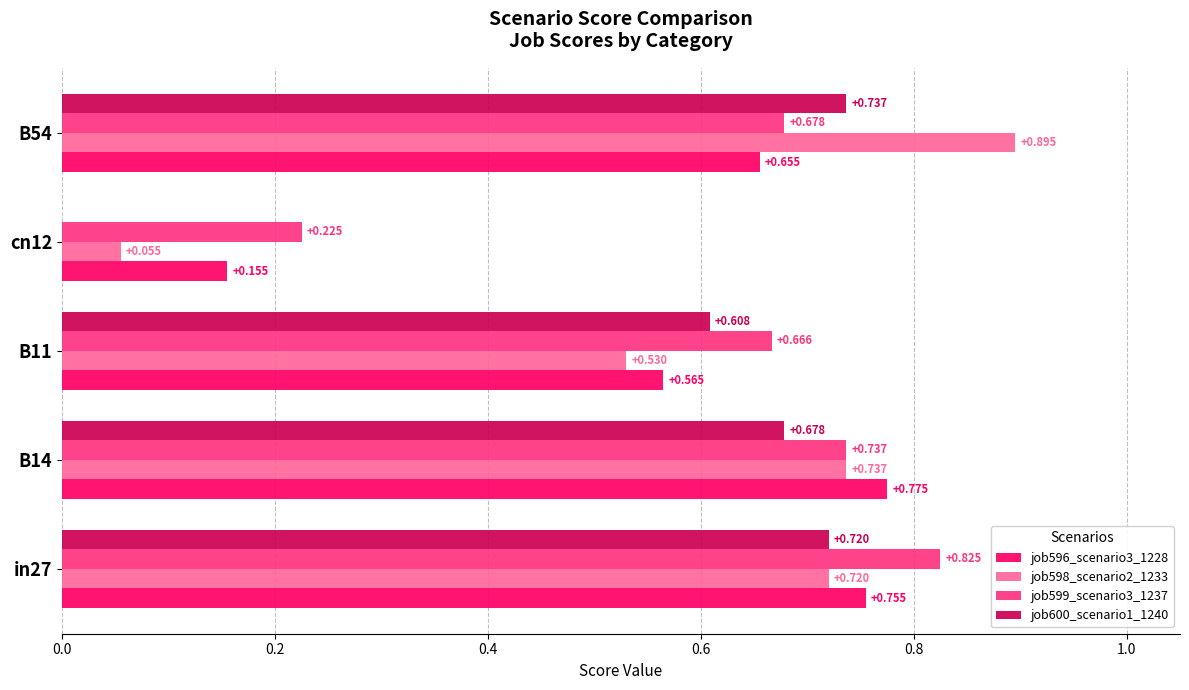

Is the value of job598_scenario2_1233 at B54 greater than the value of job596_scenario3_1228 at cn12?

Yes